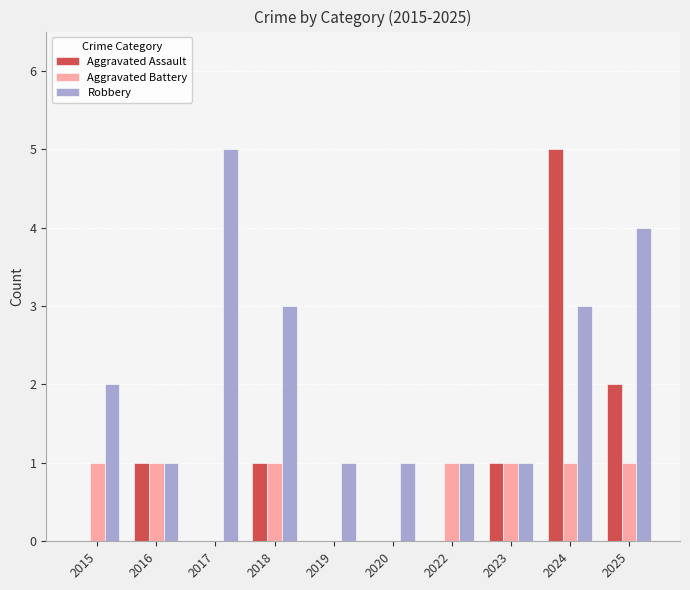

What are all the series names shown in the legend?

Aggravated Assault, Aggravated Battery, Robbery